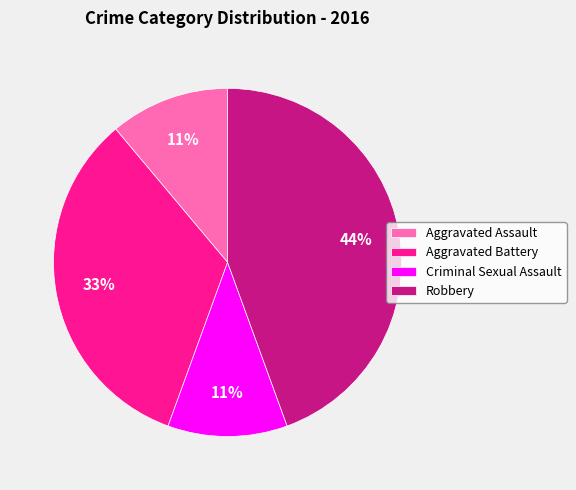

Does Robbery account for over 50% of the chart?

No